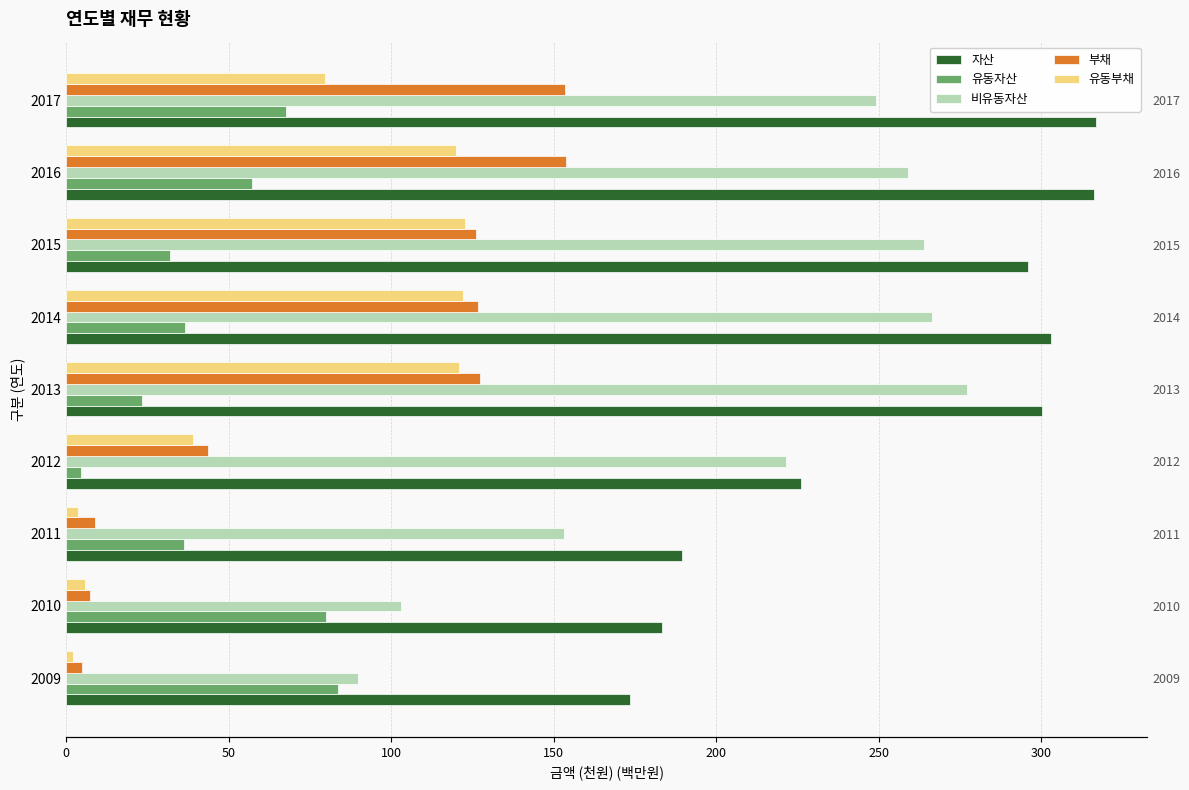

What is the difference between the 유동부채 values at 2009 and 2013?

119.0